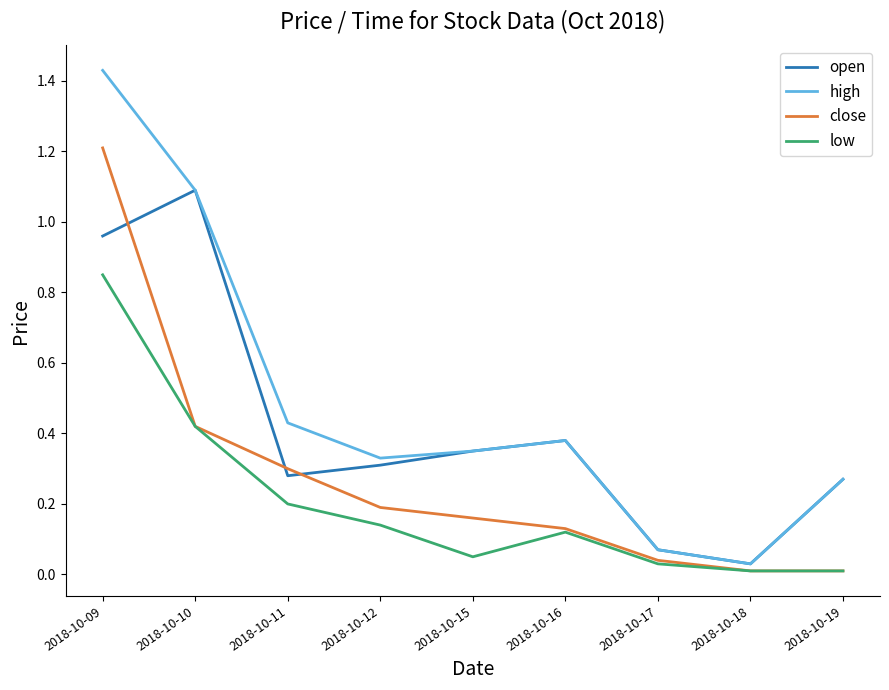

Which series has the largest range (max minus min)?

high